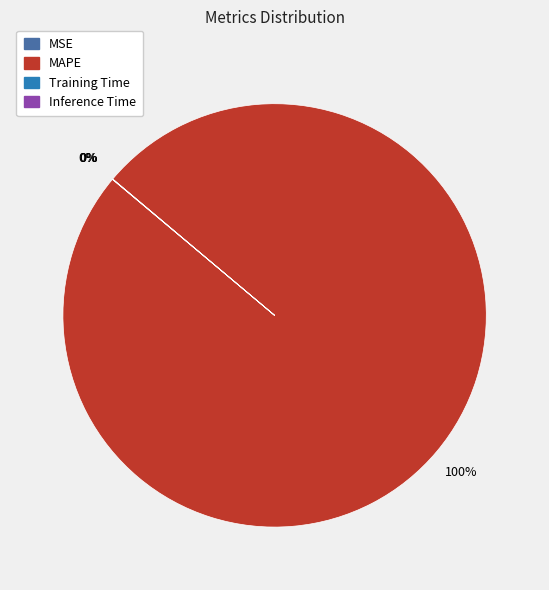

Which category has the biggest portion of the pie?

MAPE